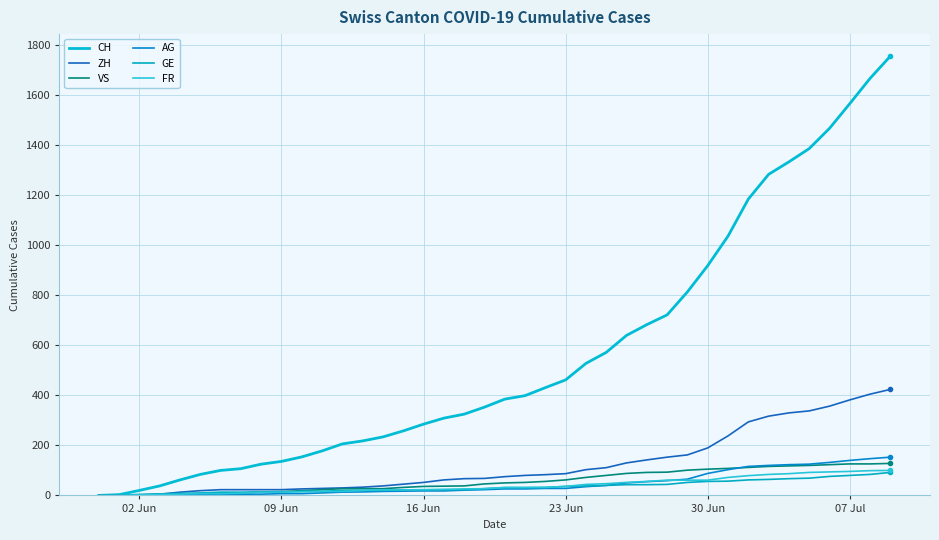

Count the number of data series in this chart.

6